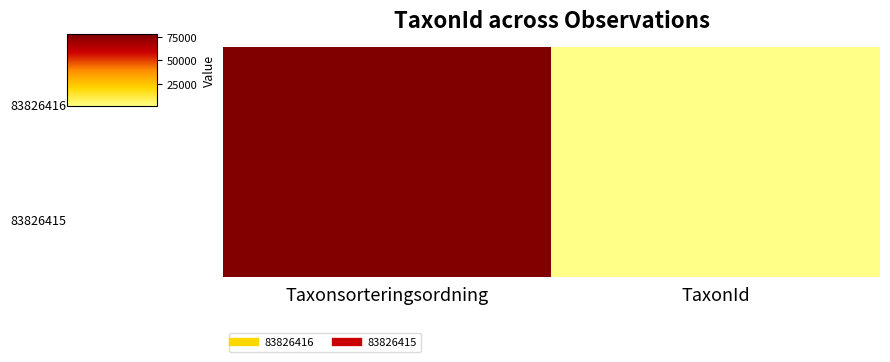

Reading left to right, extract all data points from this chart.

83826416: Taxonsorteringsordning=77998	TaxonId=1026
83826415: Taxonsorteringsordning=77323	TaxonId=924